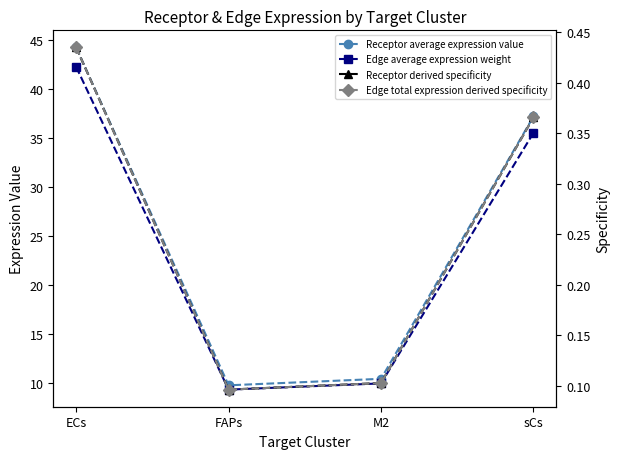

Is this an area chart (filled region under the line)?

No